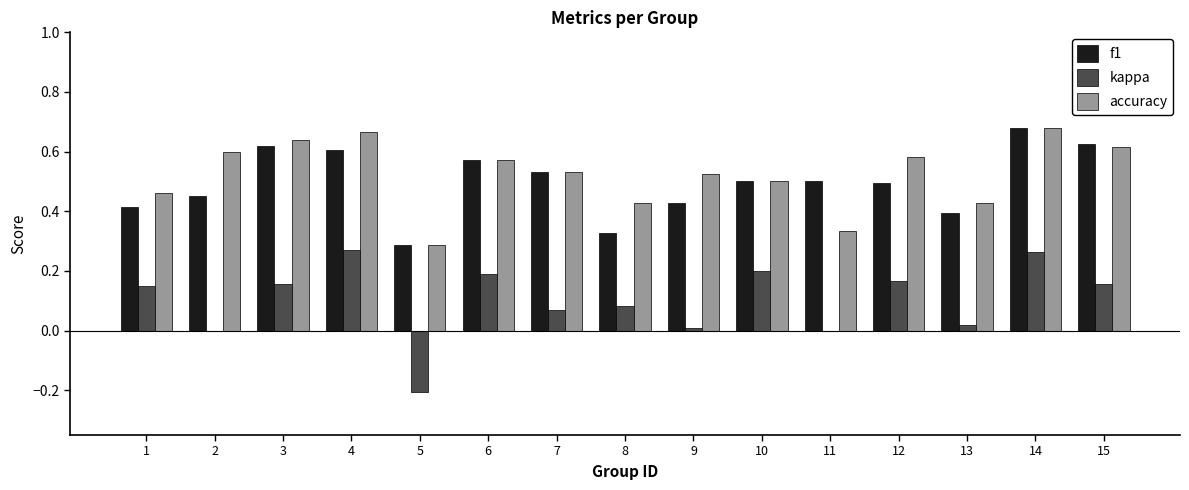

What is the sum of all accuracy values?

7.9